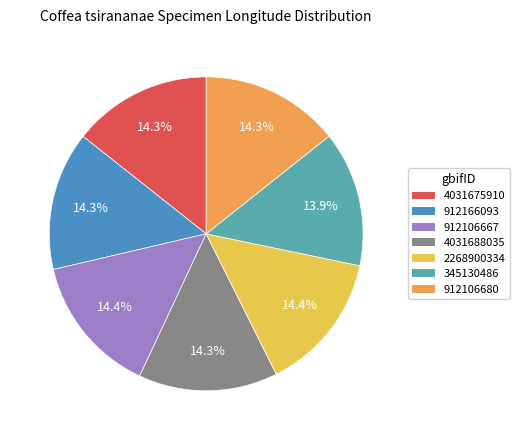

Approximately how many times larger is the value at 345130486 compared to 912166093?

1.0